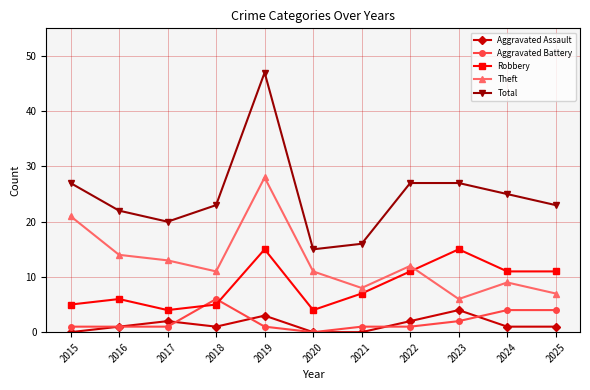

Which series changed the most between 2015 and 2024?

Theft